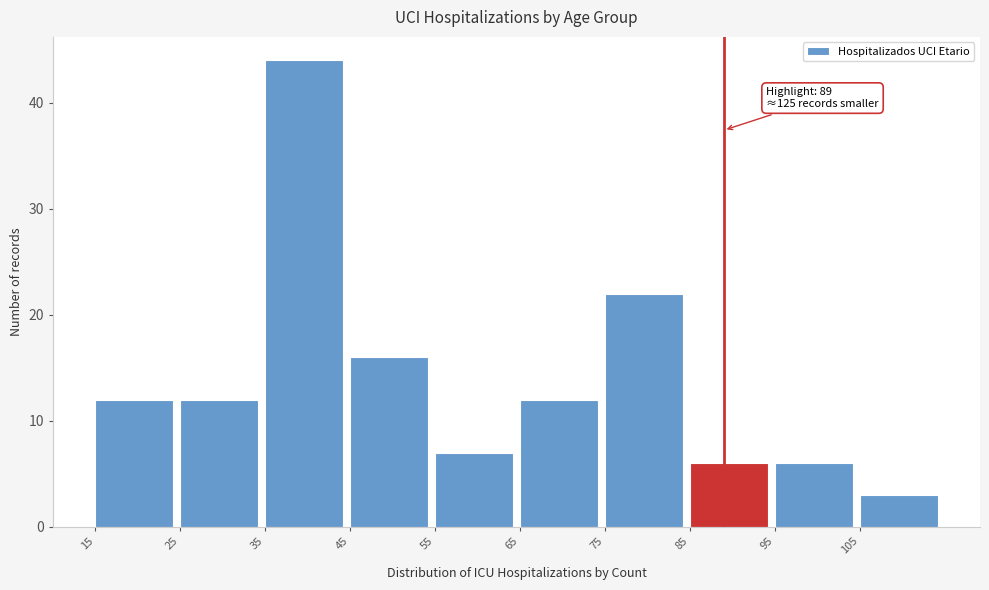

Which range on the x-axis has the tallest bar?

35 to 45